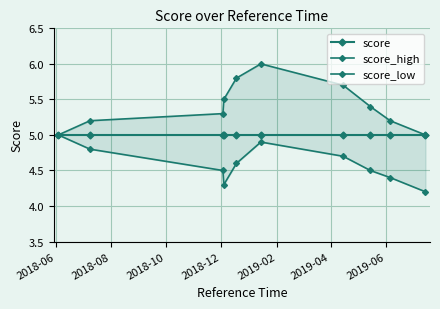

What are all the series names shown in the legend?

score, score_high, score_low